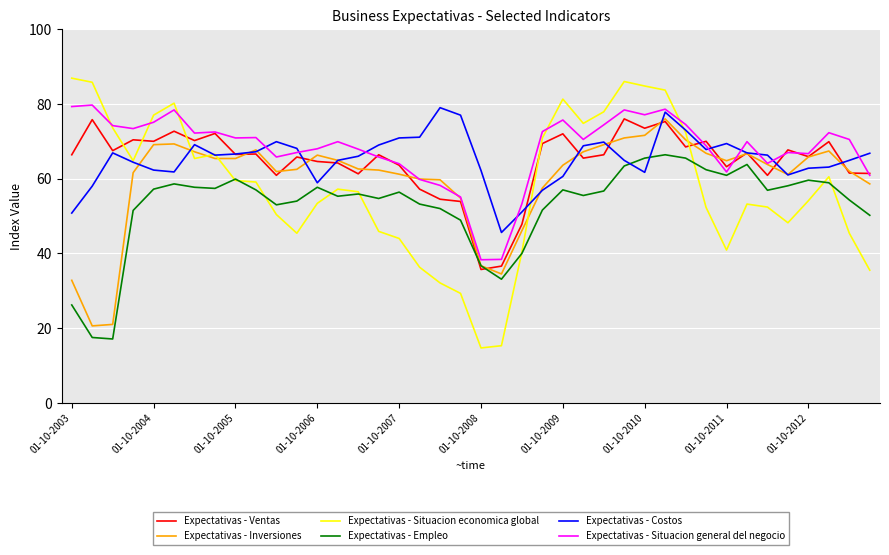

What are all the series names shown in the legend?

Expectativas - Ventas, Expectativas - Inversiones, Expectativas - Situacion economica global, Expectativas - Empleo, Expectativas - Costos, Expectativas - Situacion general del negocio